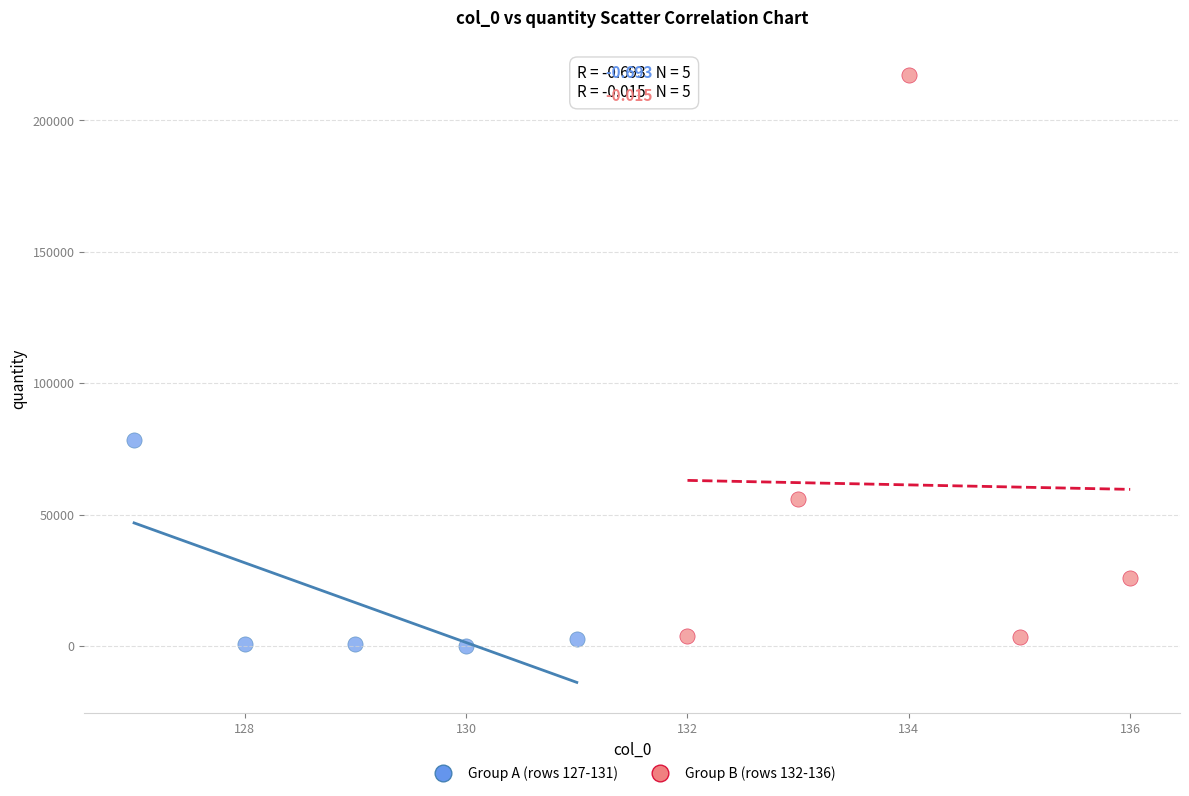

Which series has the largest Y range (max minus min)?

Group B (rows 132-136)